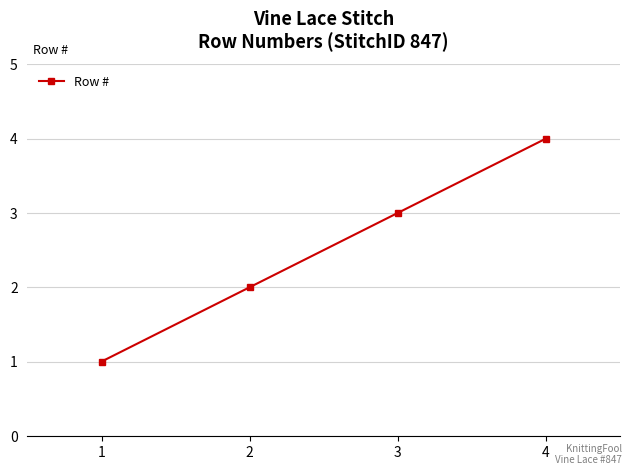

What is the sum of all values?

10